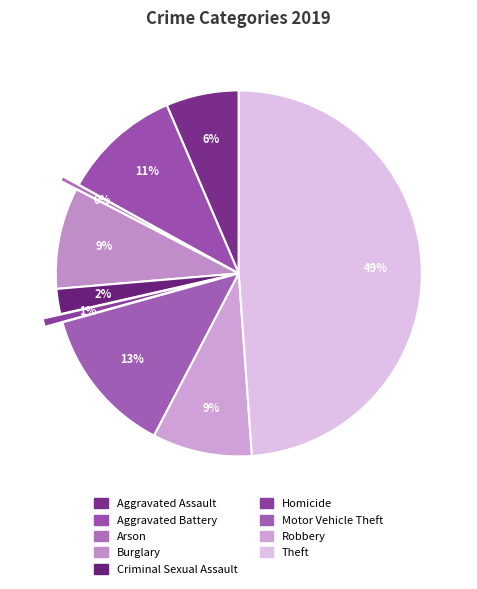

To the nearest percent, what is the difference between the Homicide and Aggravated Battery slice percentages?

10%